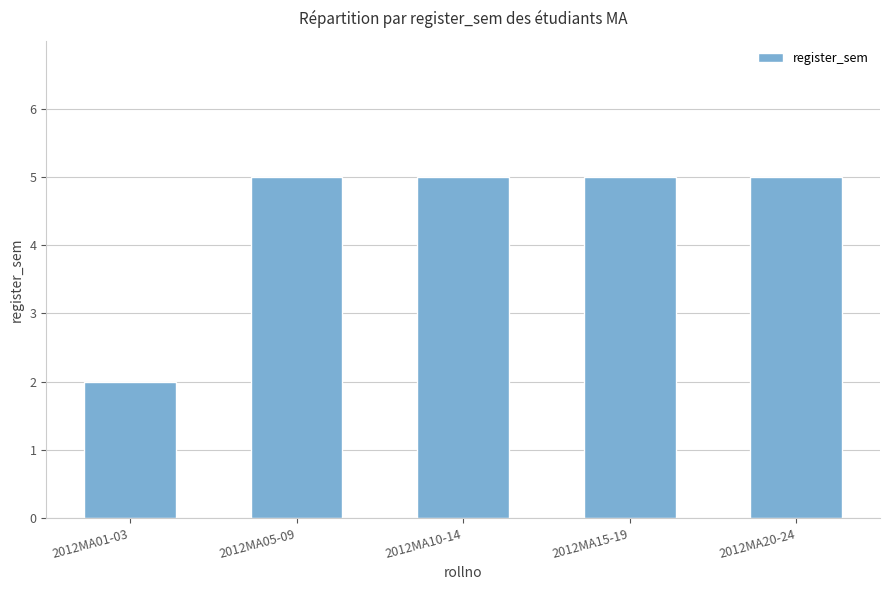

The chart shows a value of 2 at 2012MA05-09. True or false?

False